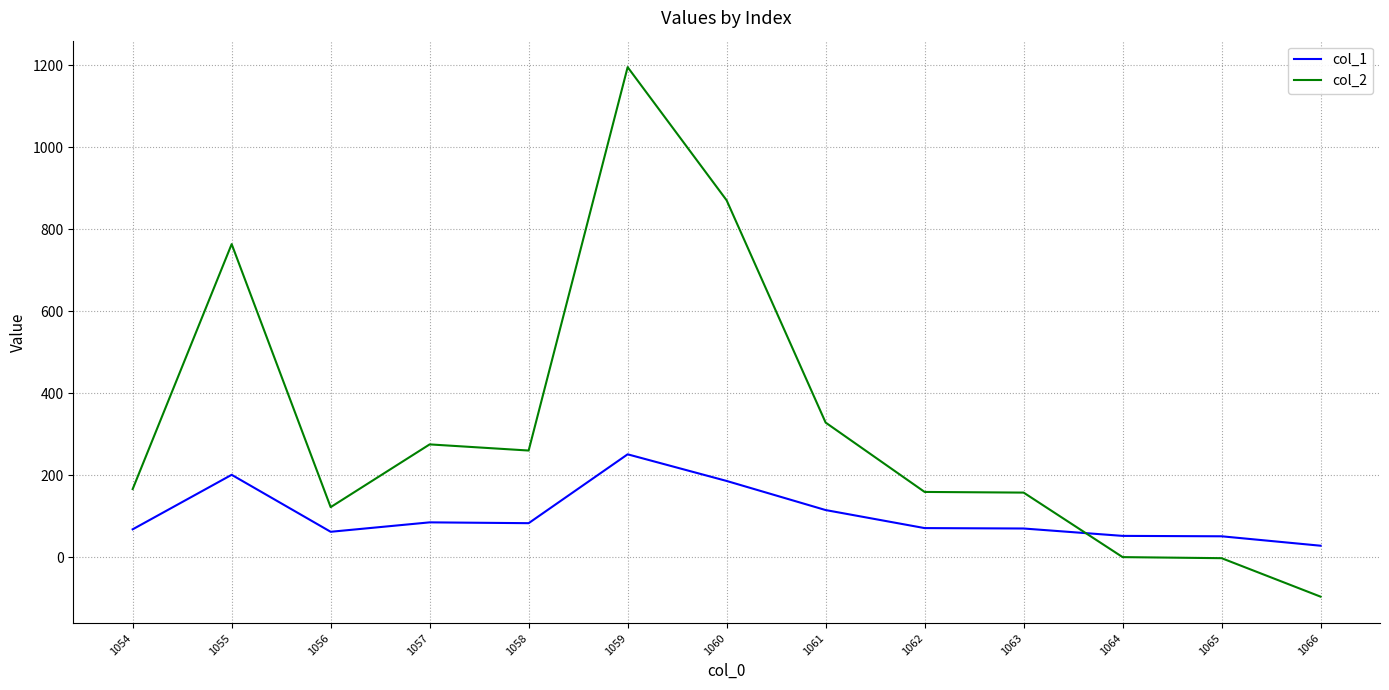

Which series changed the most between 1056 and 1058?

col_2